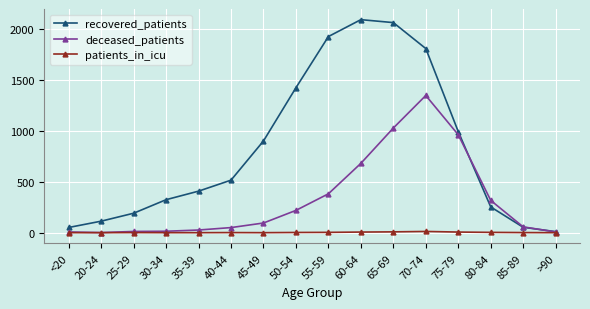

True or false: deceased_patients has more than 0 points higher than both neighbors.

True